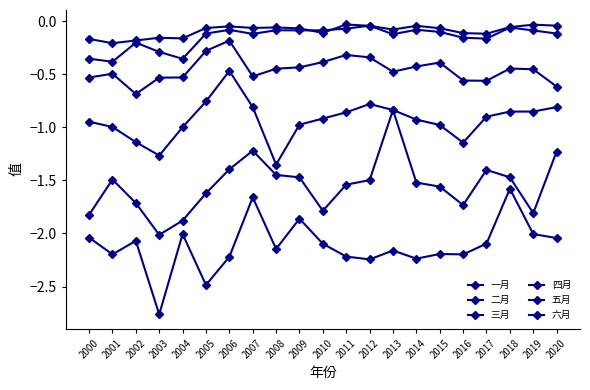

What is the sum of the 四月 values at 2007 and 2004?

-1.8